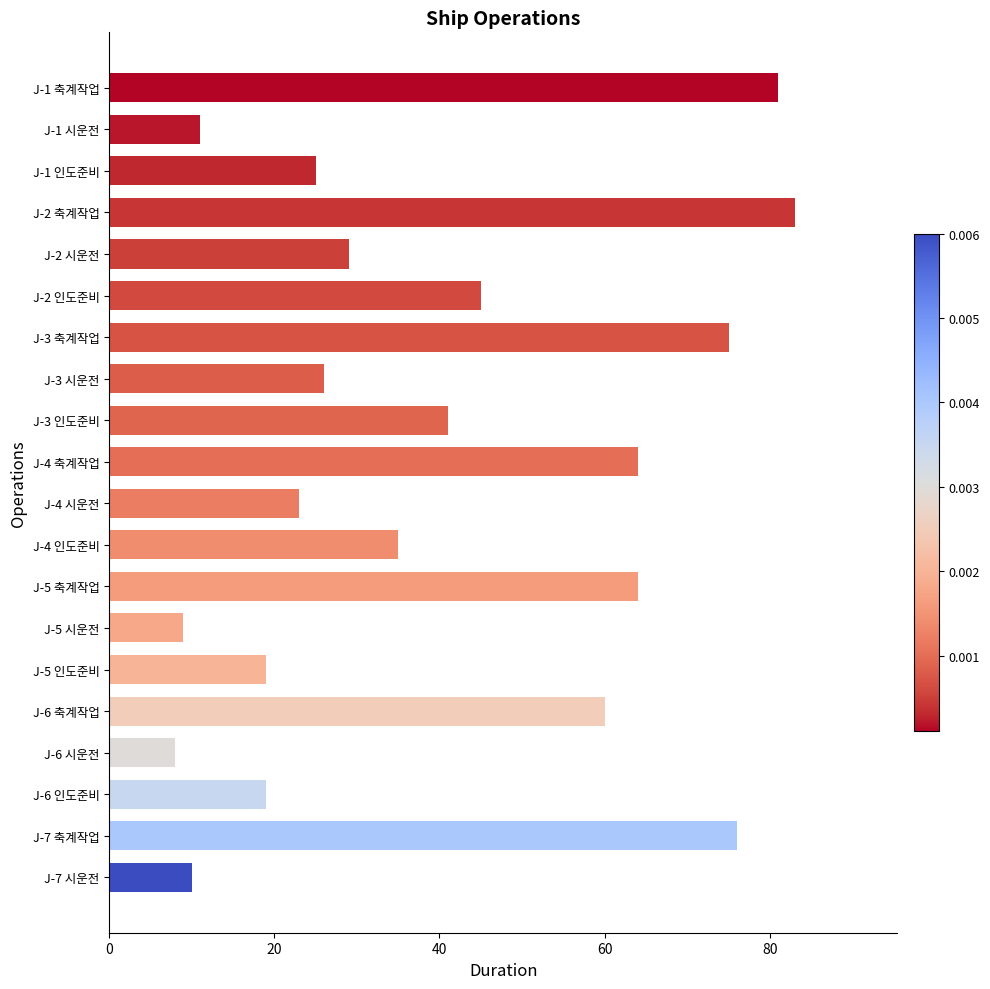

Are the bars grouped side by side (vs. stacked)?

No